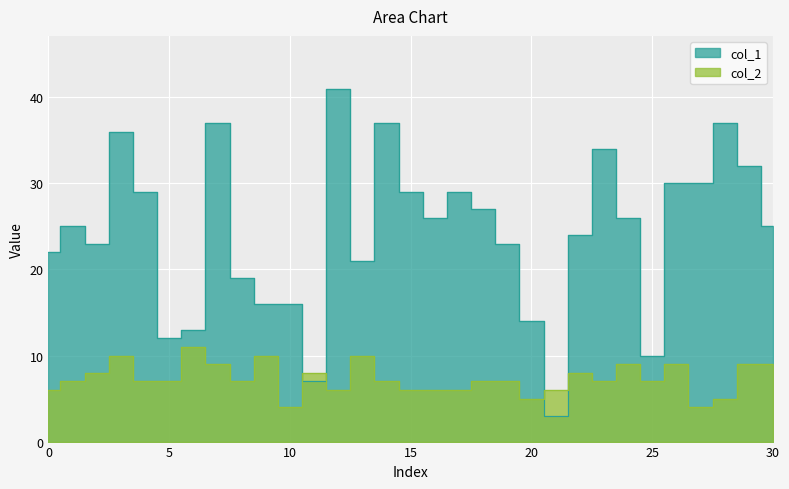

What is the average value of the col_2 series?

7